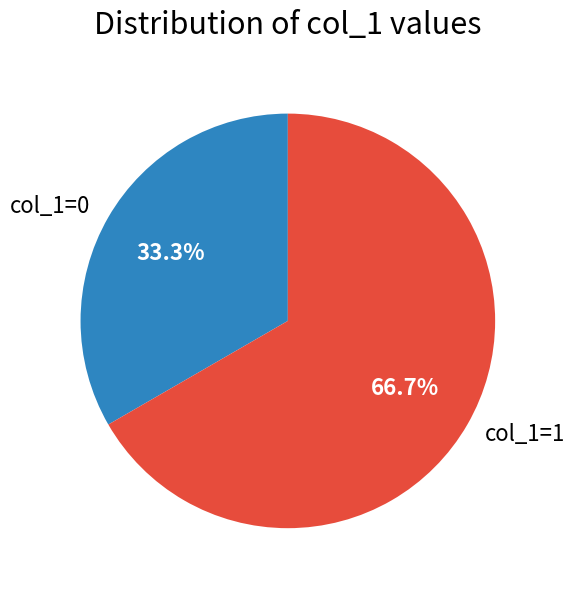

Rank the categories by value from lowest to highest.

col_1=0, col_1=1